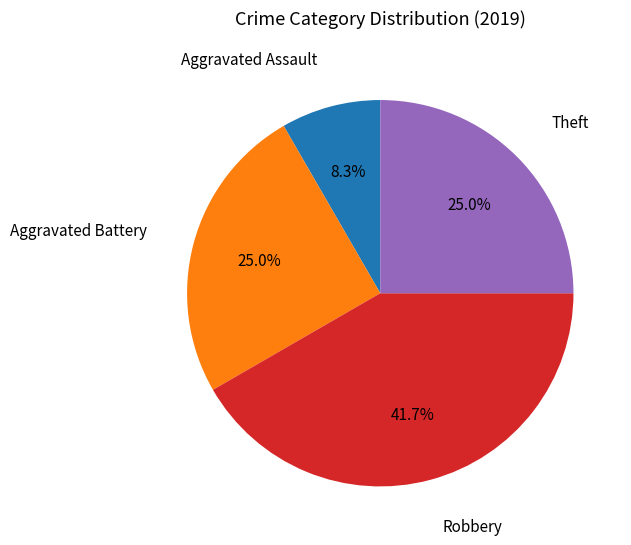

Is there a majority slice in this chart?

No